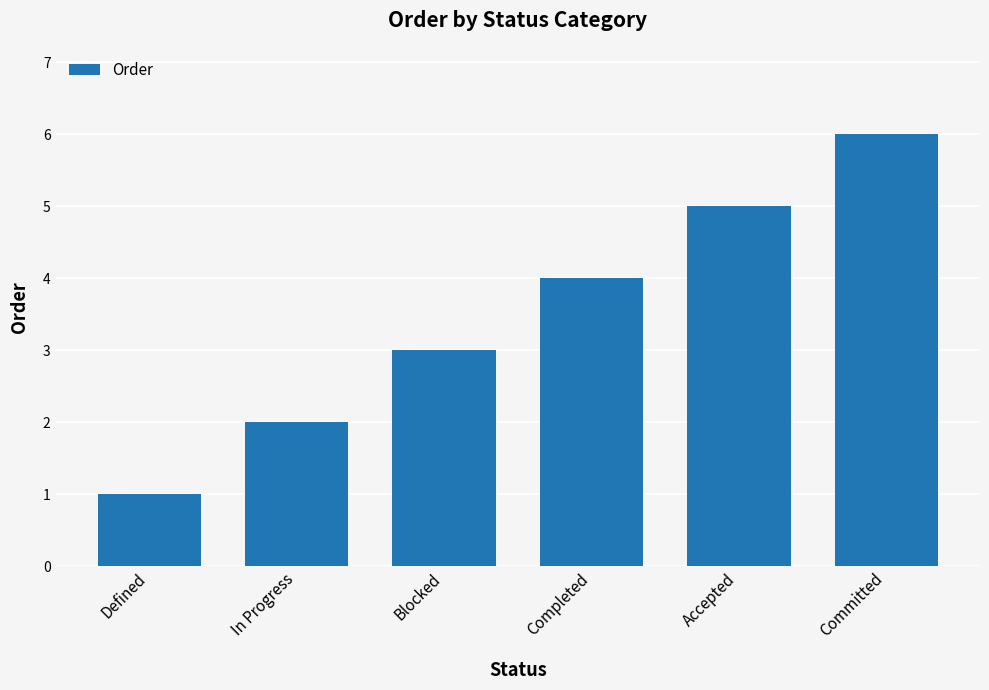

What is the difference between the values at Defined and Committed?

5